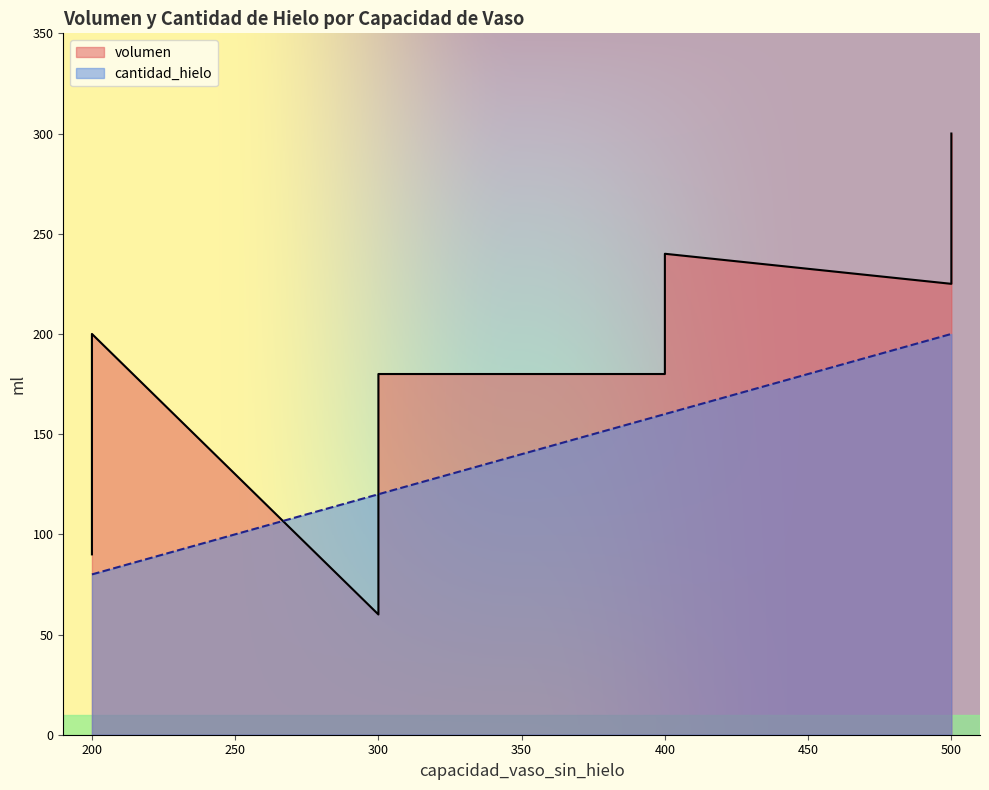

List the series in order of their peak value, lowest first.

cantidad_hielo, volumen